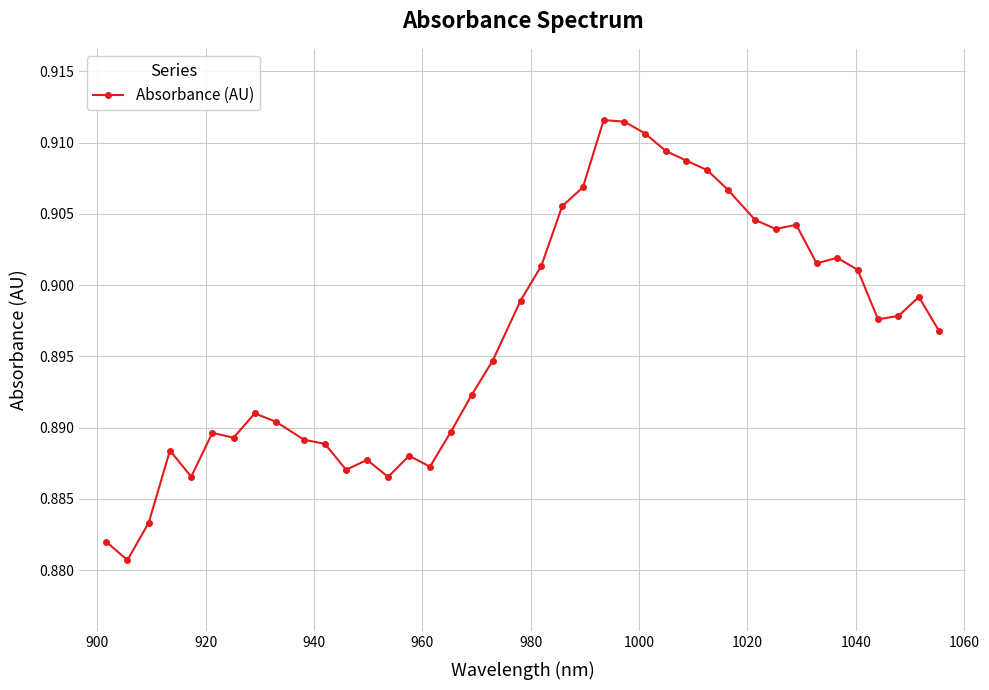

How many values are between 0 and 1?

40